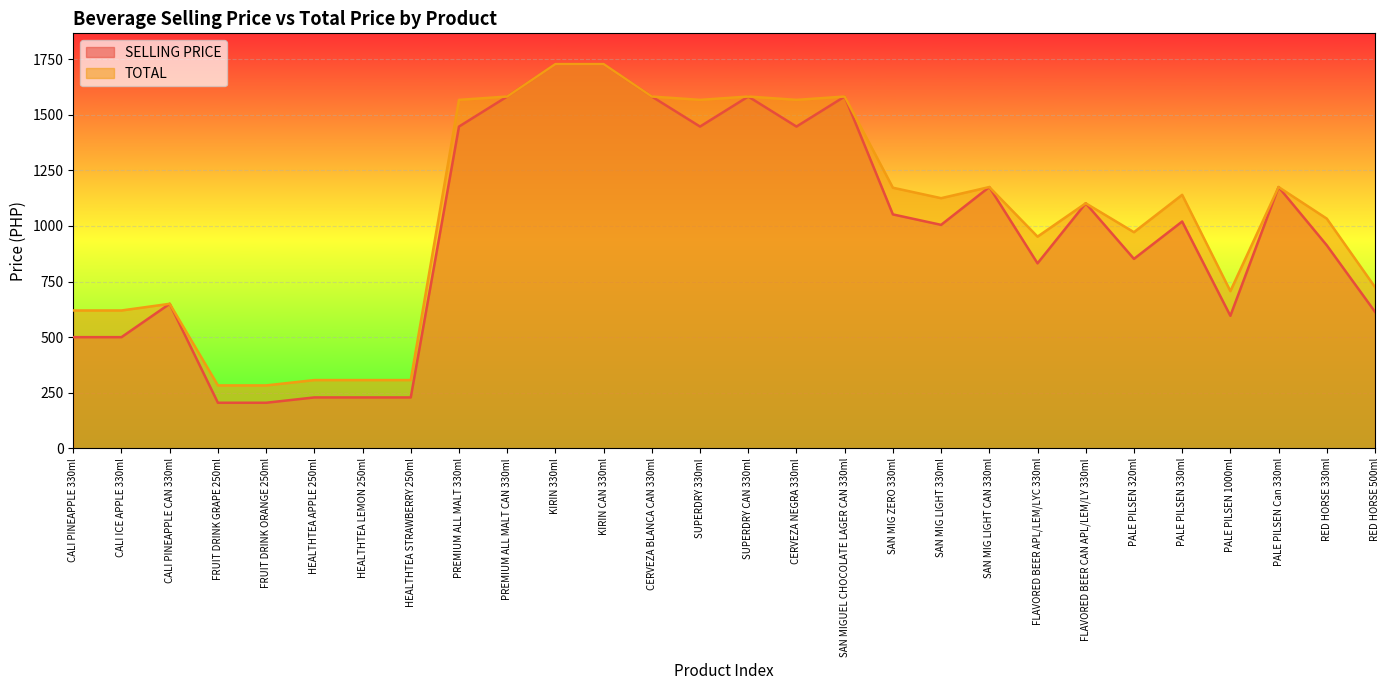

Which series changed the most between HEALTHTEA APPLE 250ml and KIRIN 330ml?

SELLING PRICE